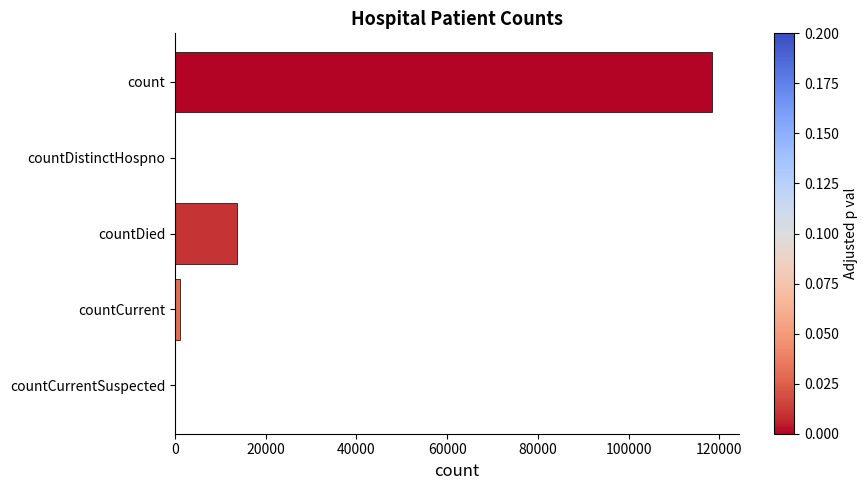

The chart shows a value of 13639 at countDied. True or false?

True